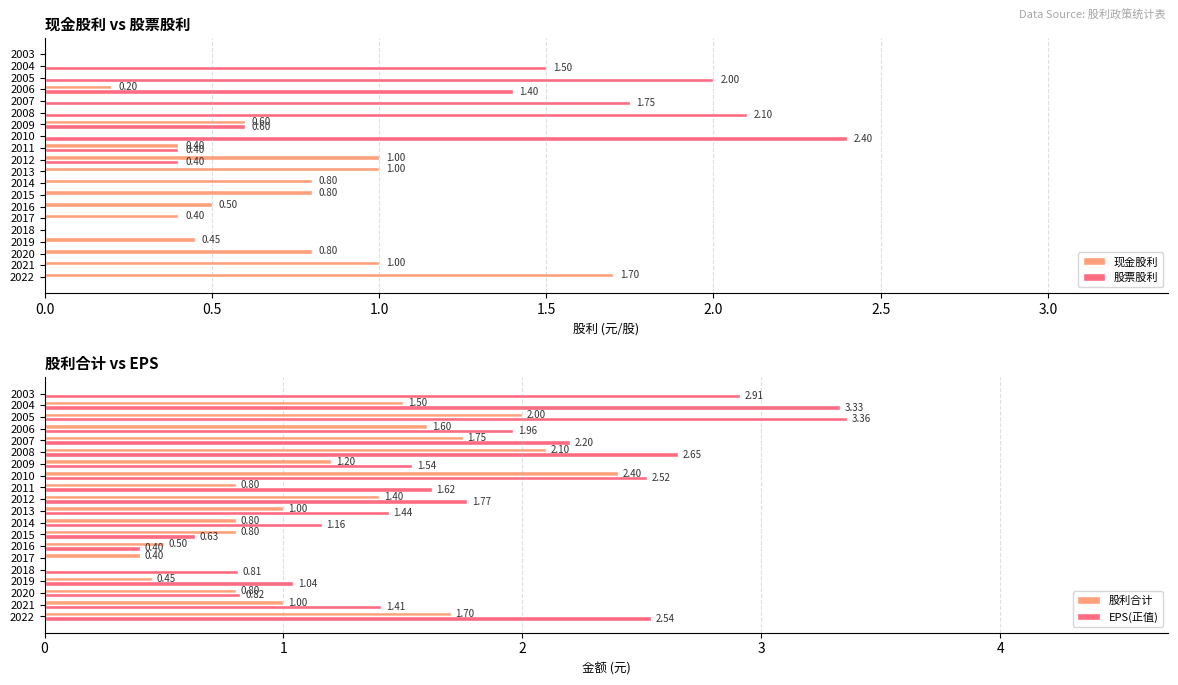

What is the sum of the 现金股利 values at 2013 and 2021?

2.0